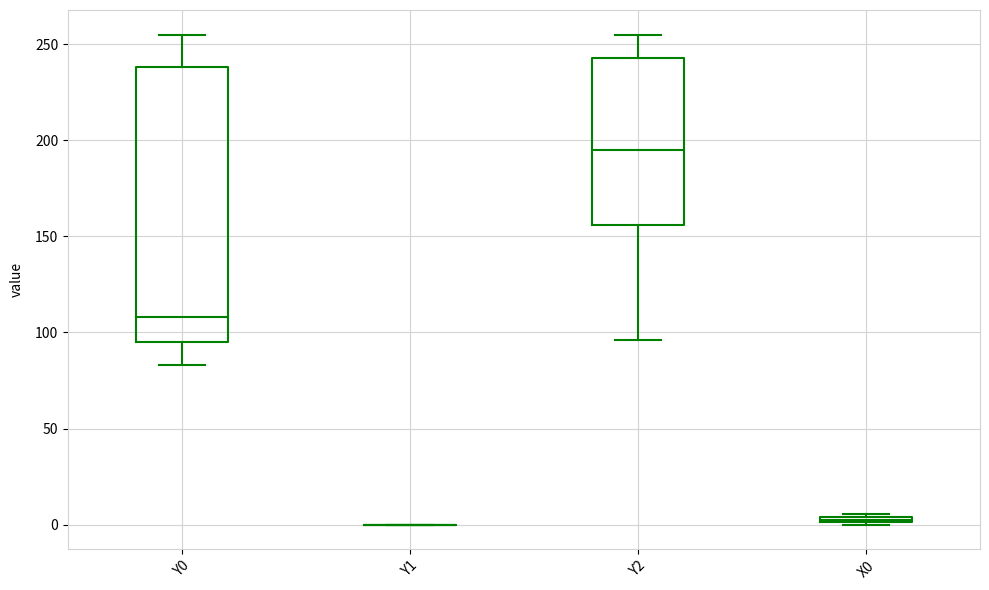

Comparing the boxes themselves (not the whiskers), which one is the tallest?

Y0